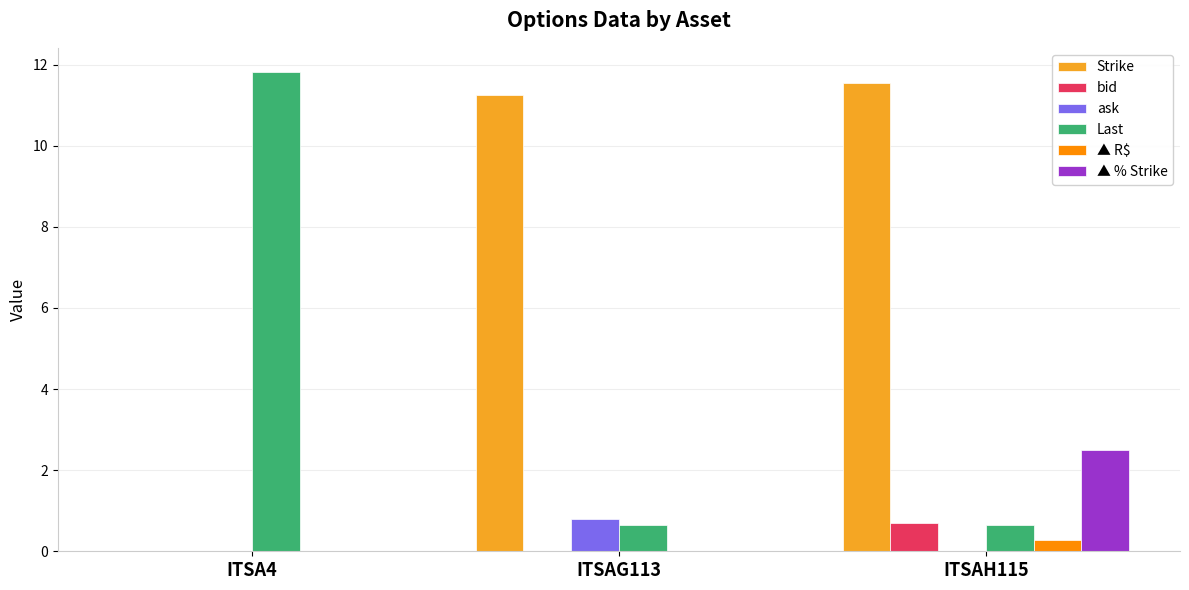

What is the total value across all series at ITSAG113?

12.7